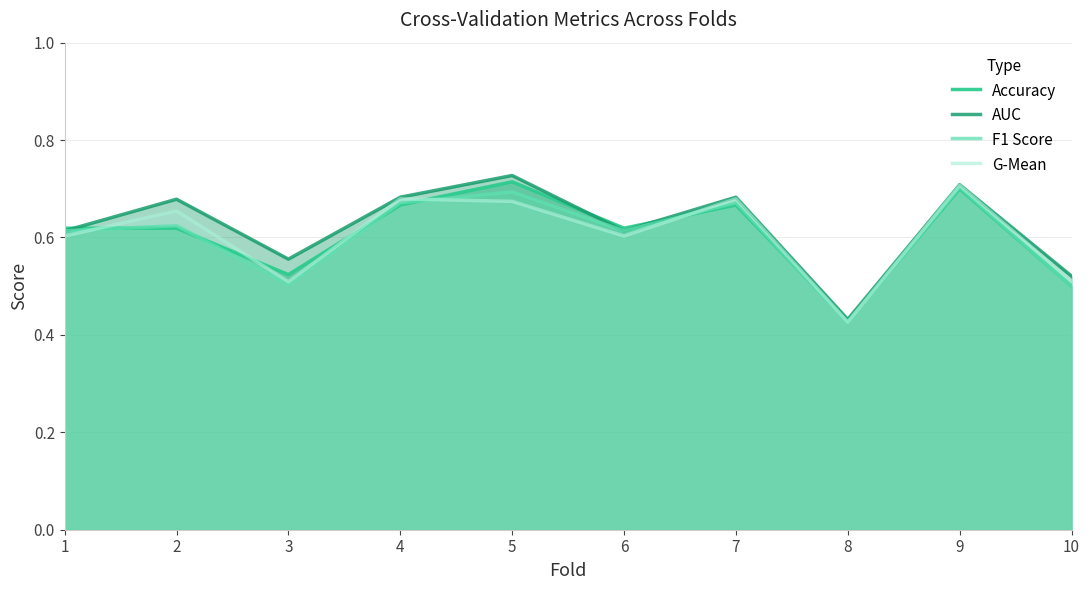

What is the difference between the maximum and minimum values in the AUC series?

0.3